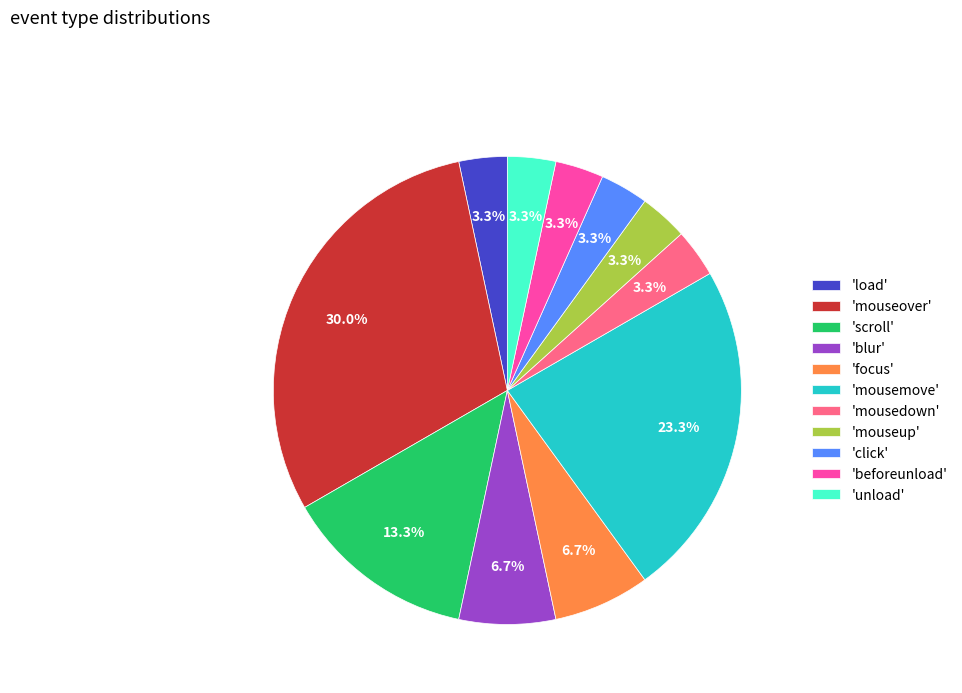

Between 'unload' and 'focus', which is larger?

'focus'